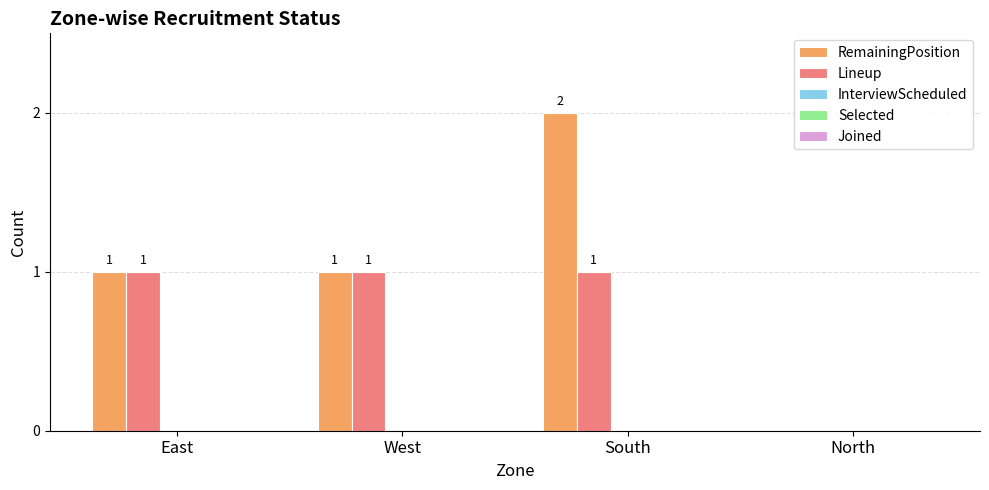

At which category is the sum across all series the highest?

South